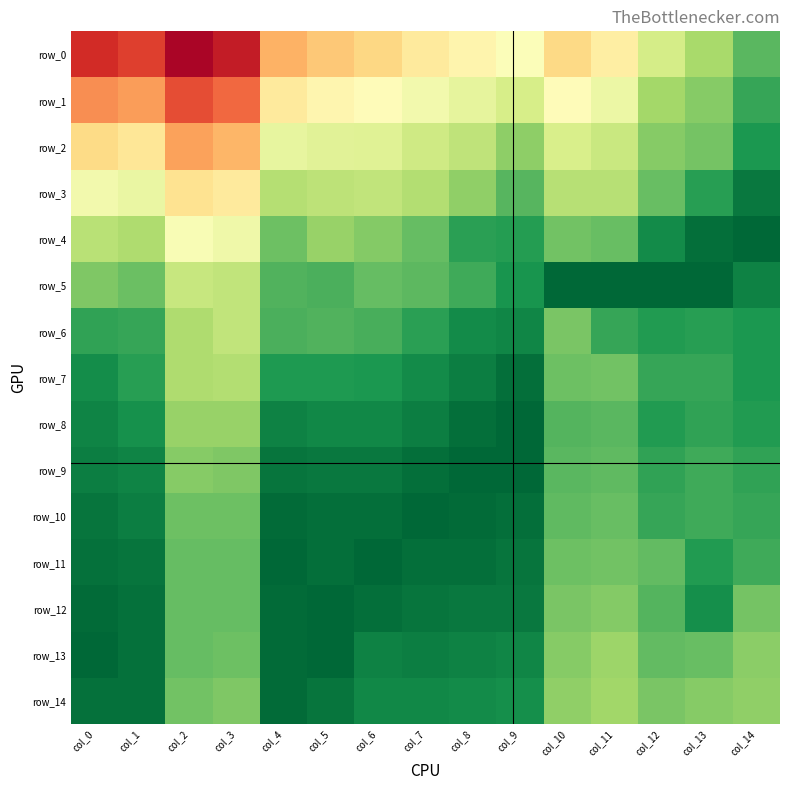

How many series are shown in this chart?

15